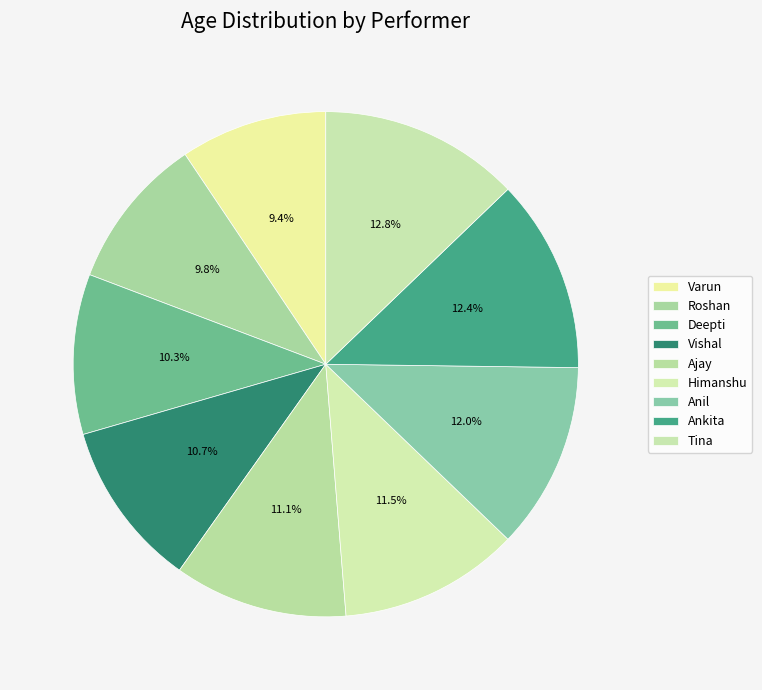

Count the number of slices in the pie.

9